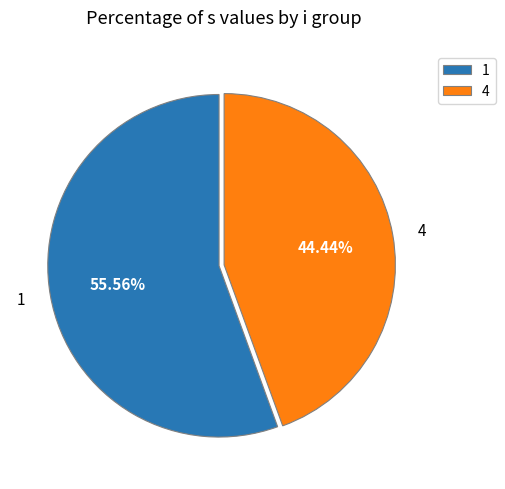

To the nearest percent, what portion does 1 represent?

56%